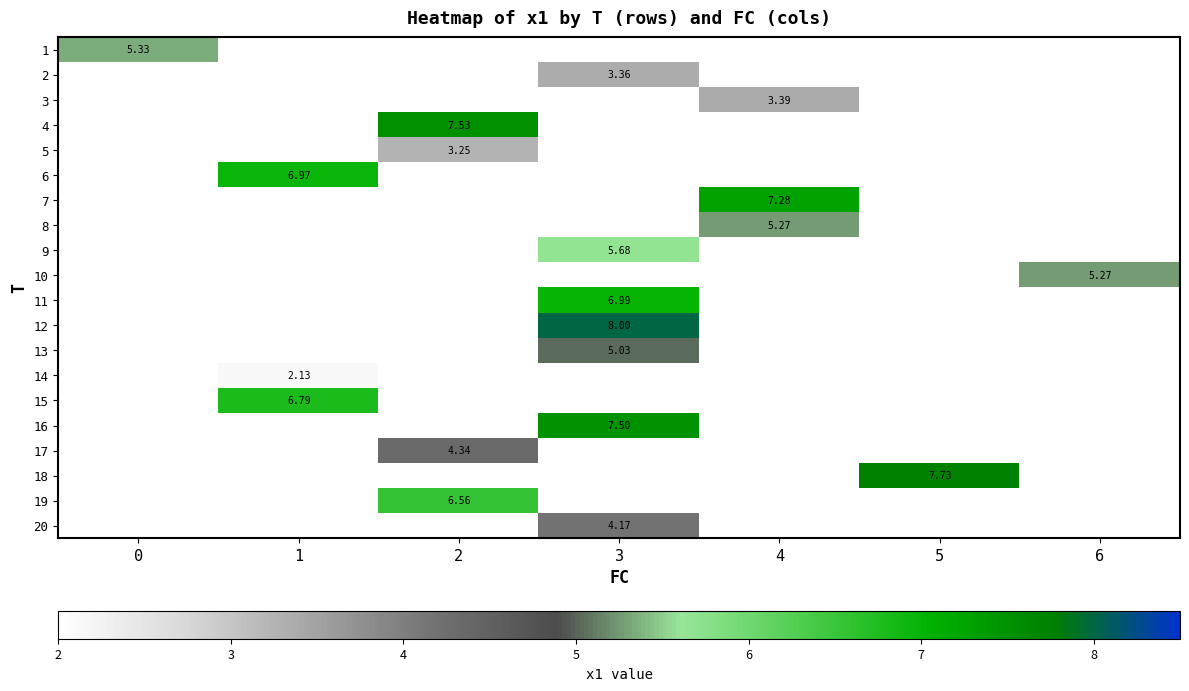

Is the value of 12 at 2 greater than the value of 20 at 3?

No